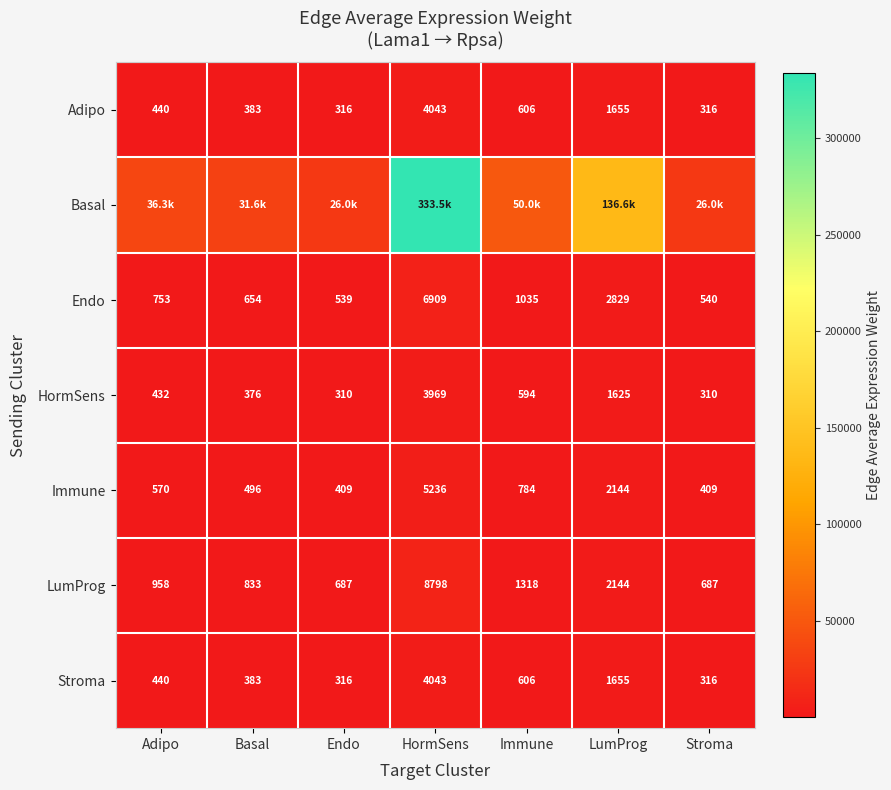

Rank the categories by Endo value from lowest to highest.

Endo, Stroma, Basal, Adipo, Immune, LumProg, HormSens